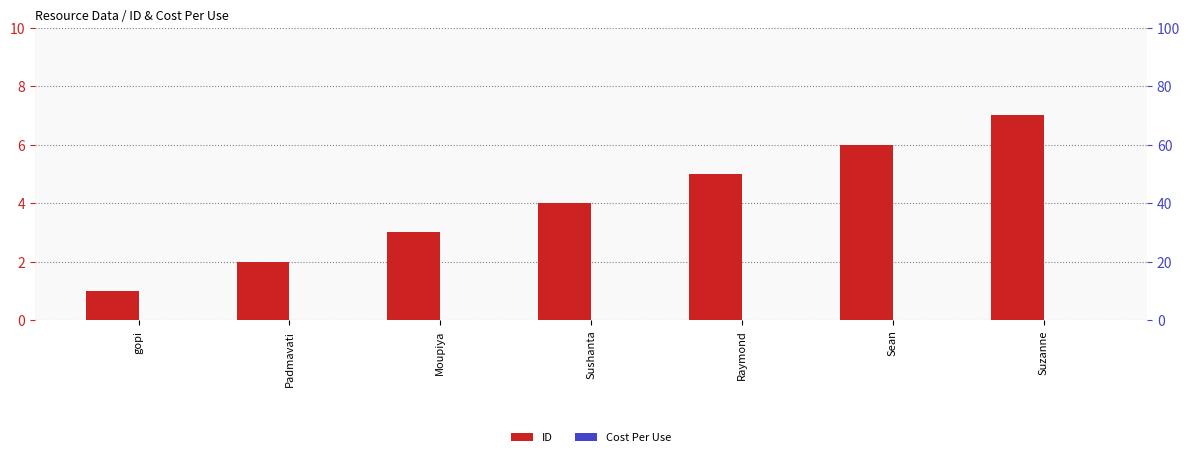

Between Moupiya and Sushanta, which is larger?

Sushanta